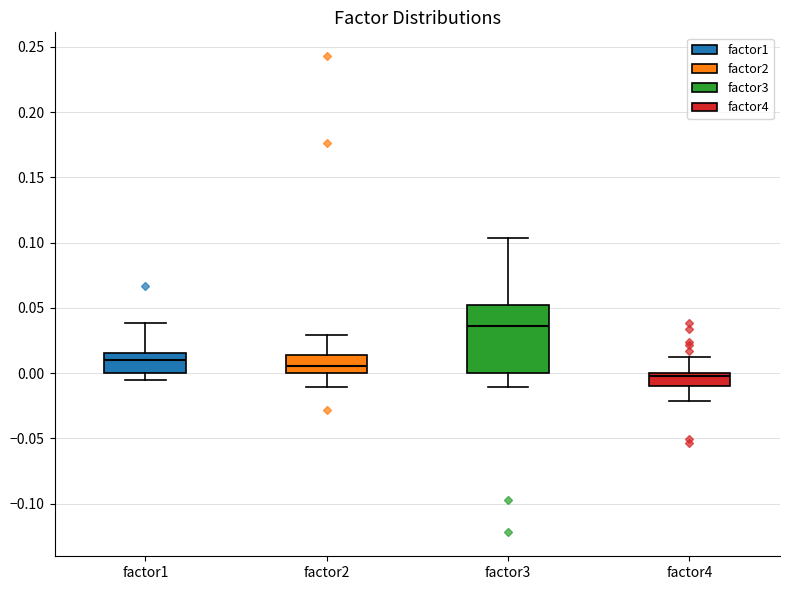

Comparing the boxes themselves (not the whiskers), which one is the tallest?

factor3